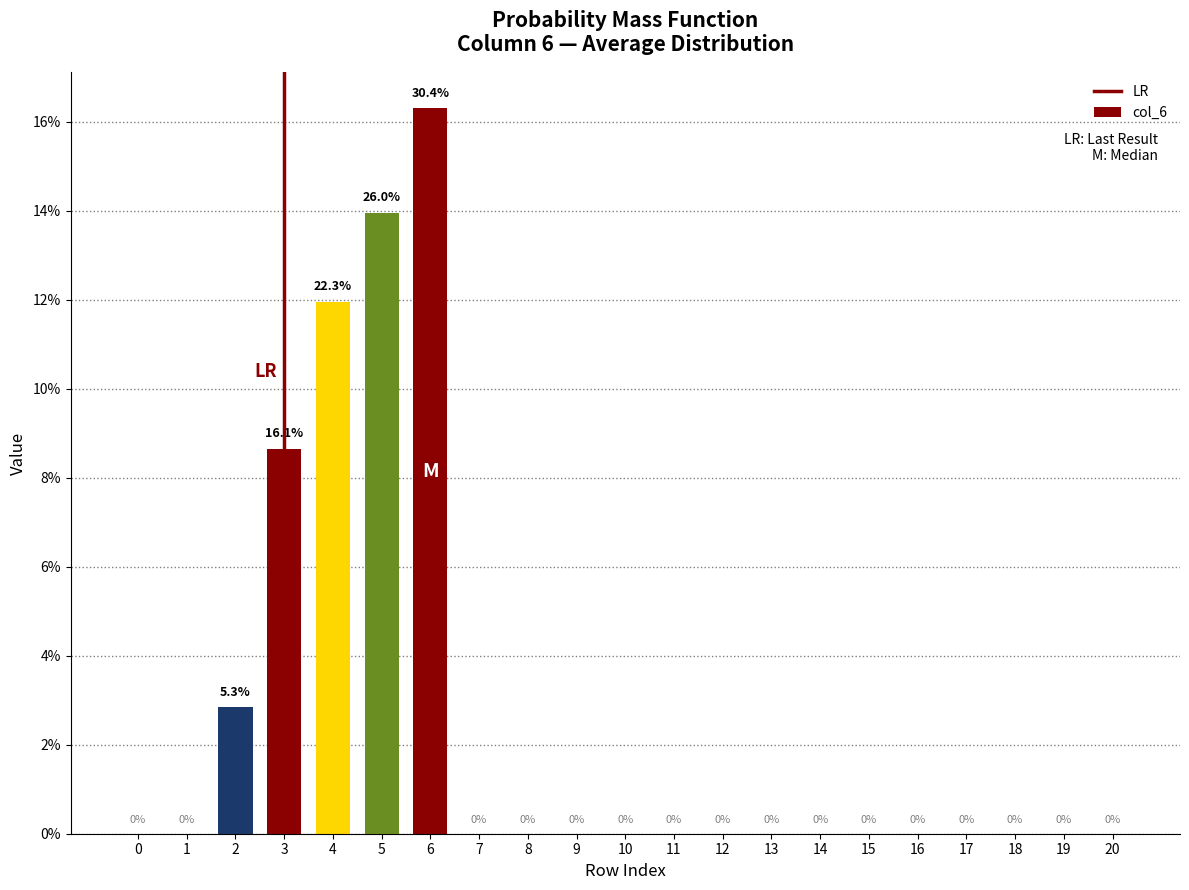

What value does the data have at 5?

13.9